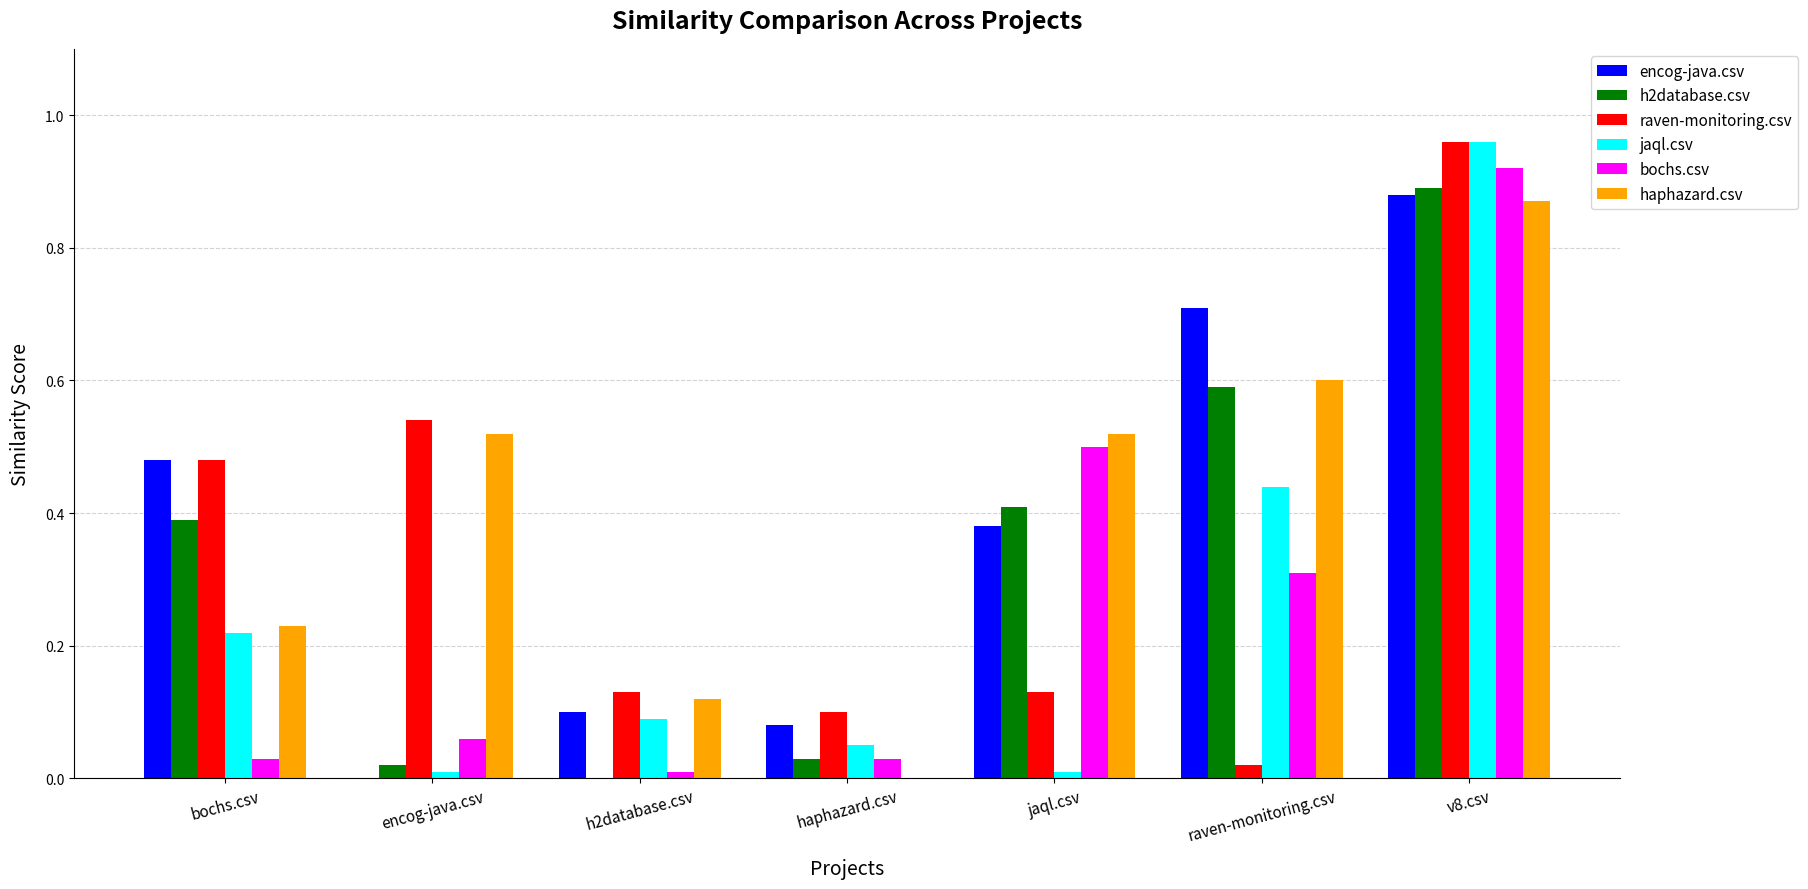

Which series changed the most between h2database.csv and raven-monitoring.csv?

encog-java.csv